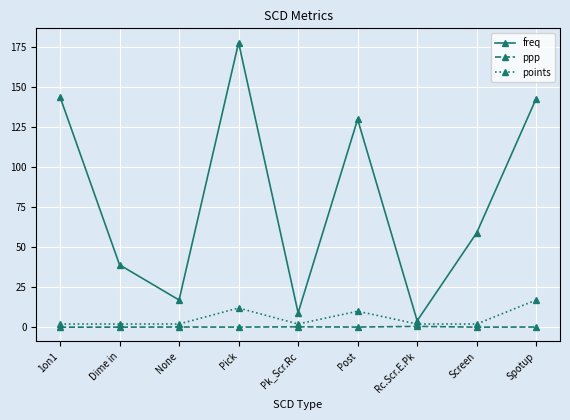

What is the value of the freq point at the 5th from the left?

9.0